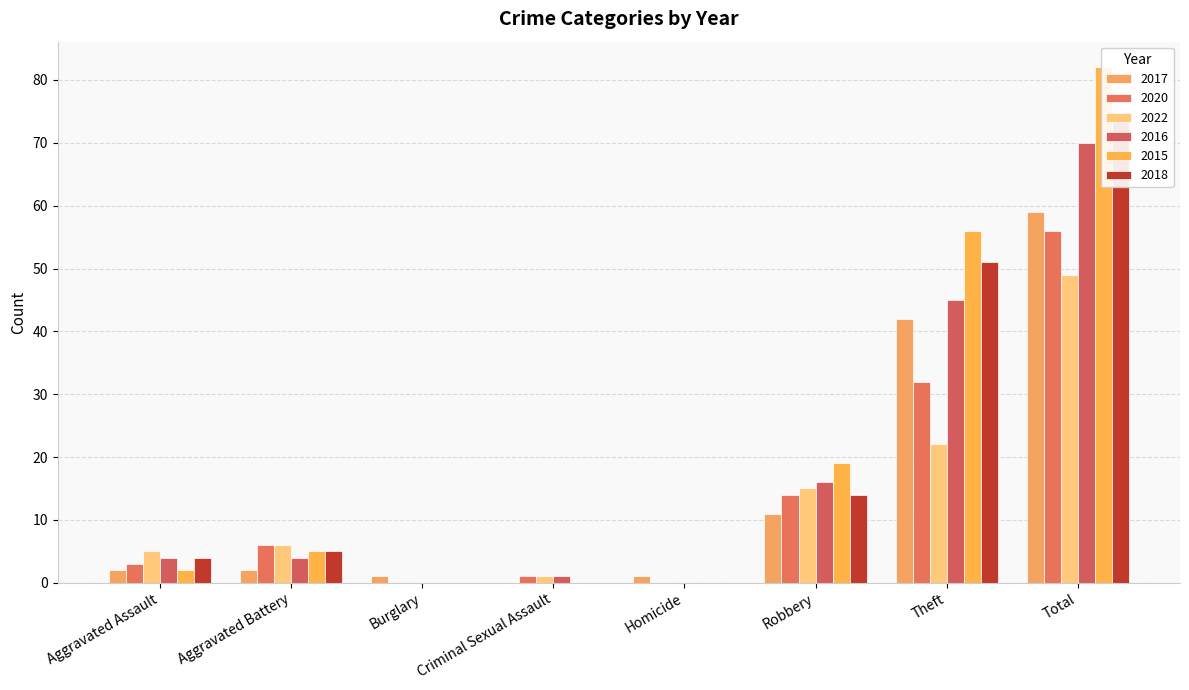

Which series has the largest total across all categories?

2015